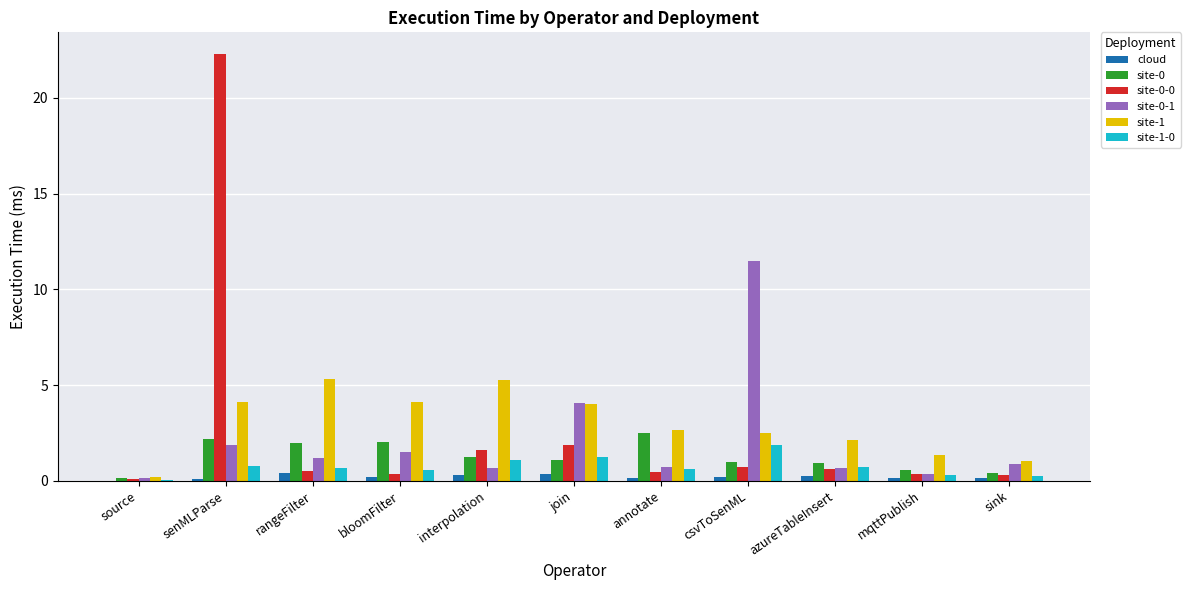

At which category is the sum across all series the highest?

senMLParse